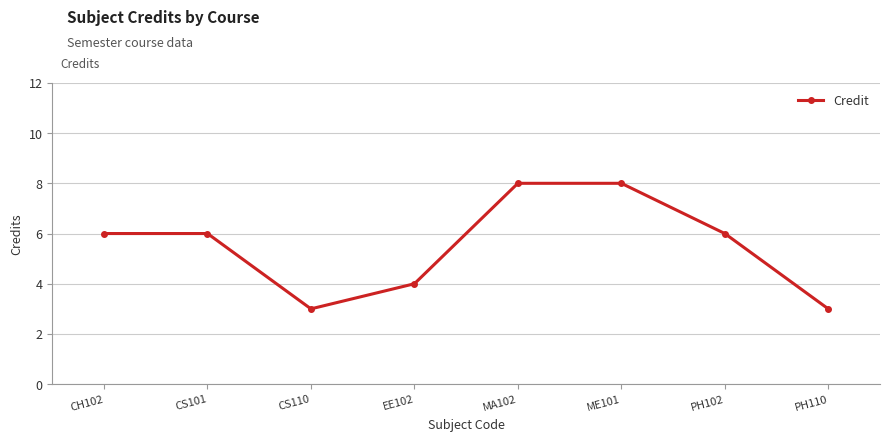

What is the value of the 2nd point from the left?

6